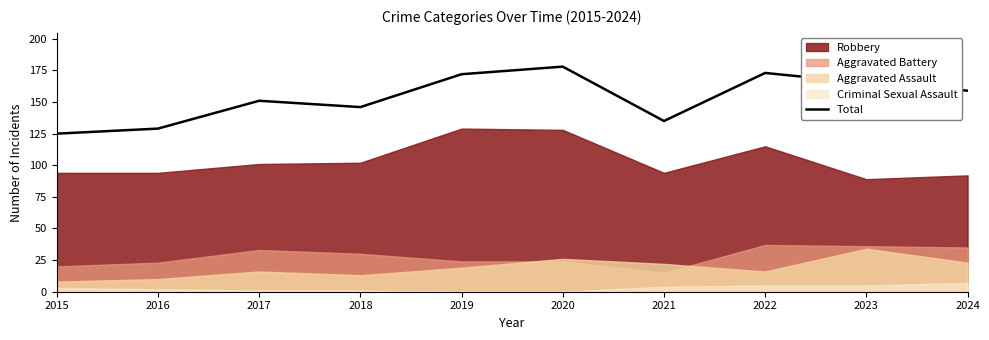

Where does the data first go above 159?

2019